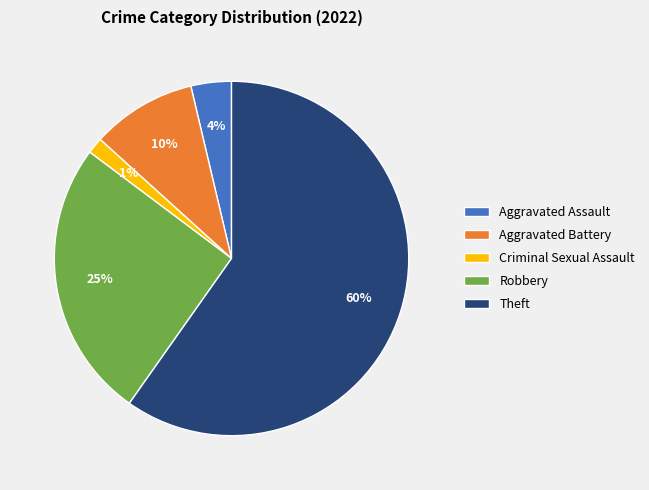

To the nearest percent, what is the average slice percentage?

20%